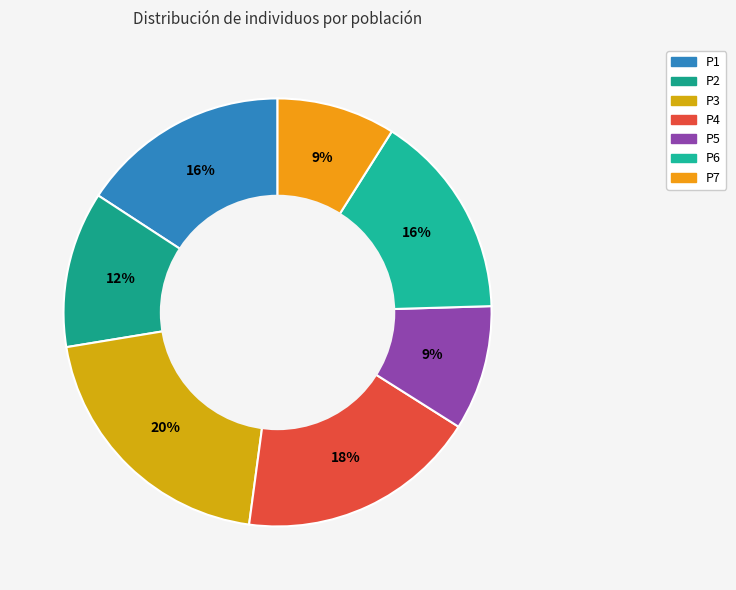

Combined, do P3 and P1 account for over 50%?

No